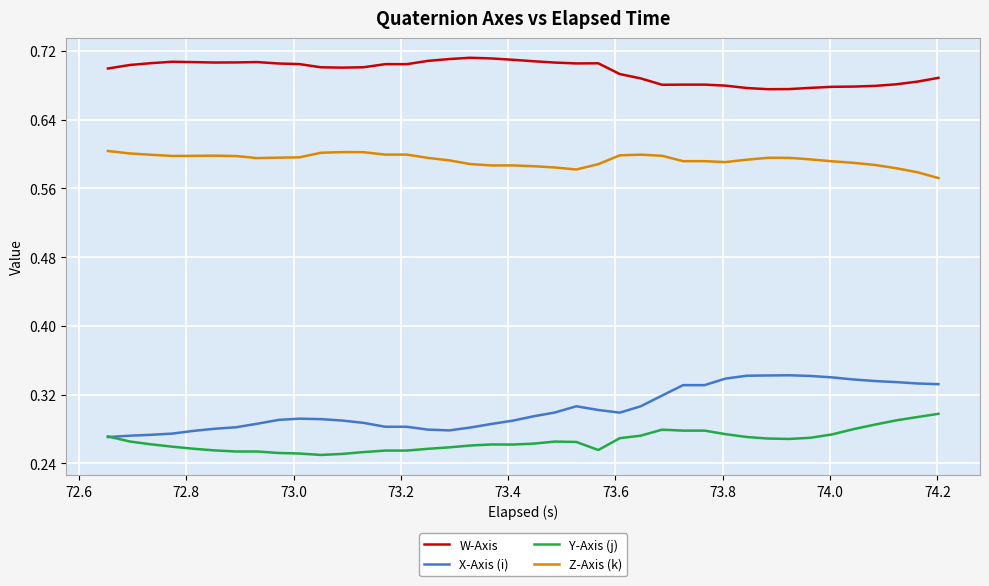

True or false: W-Axis and Z-Axis (k) cross at least once.

False